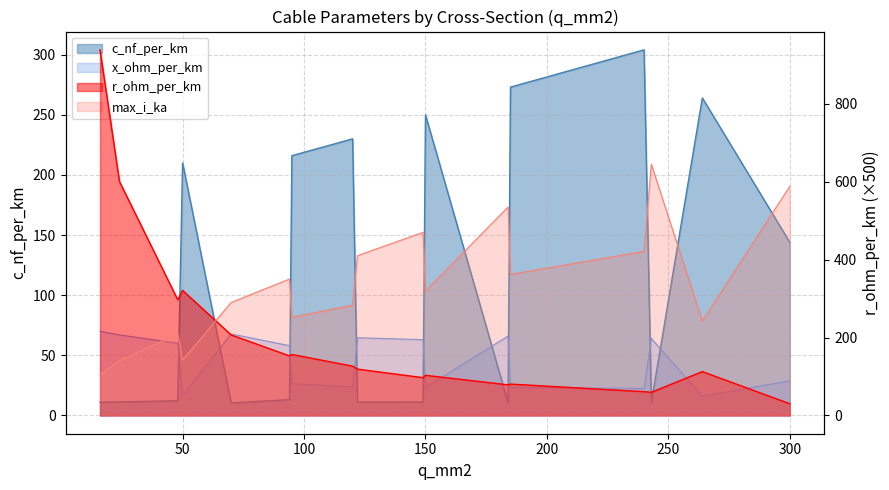

What are all the series names shown in the legend?

c_nf_per_km, r_ohm_per_km, x_ohm_per_km, max_i_ka